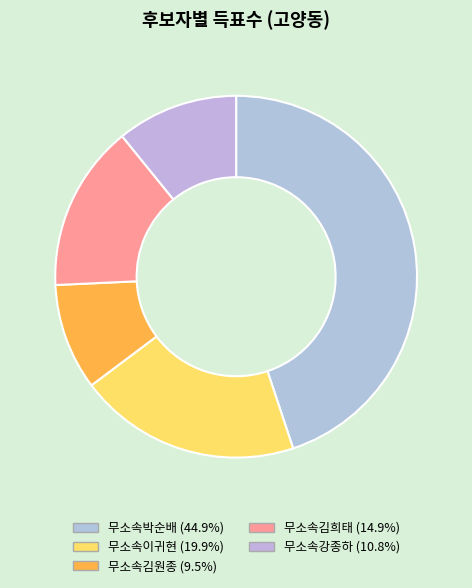

Is there a majority slice in this chart?

No